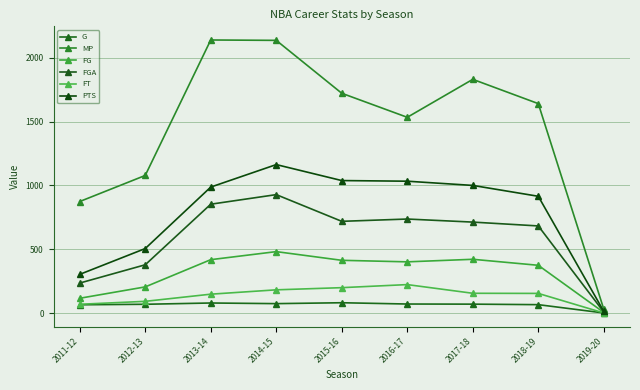

The value of FT at 2017-18 is 156. True or false?

True